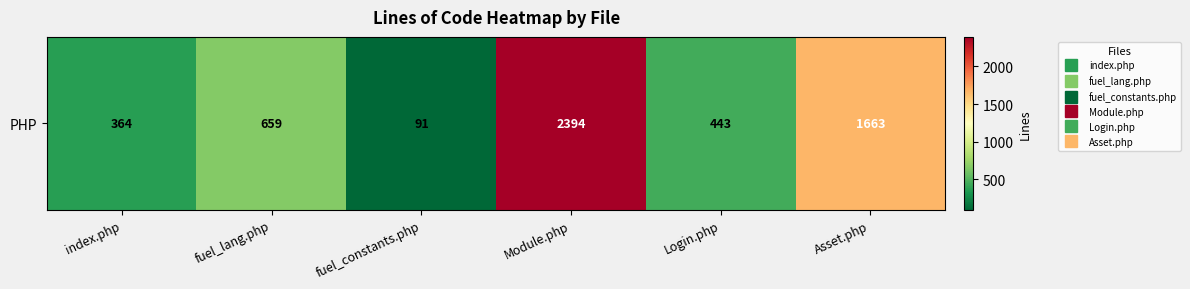

What is the change in value from fuel_lang.php to fuel_constants.php?

-568